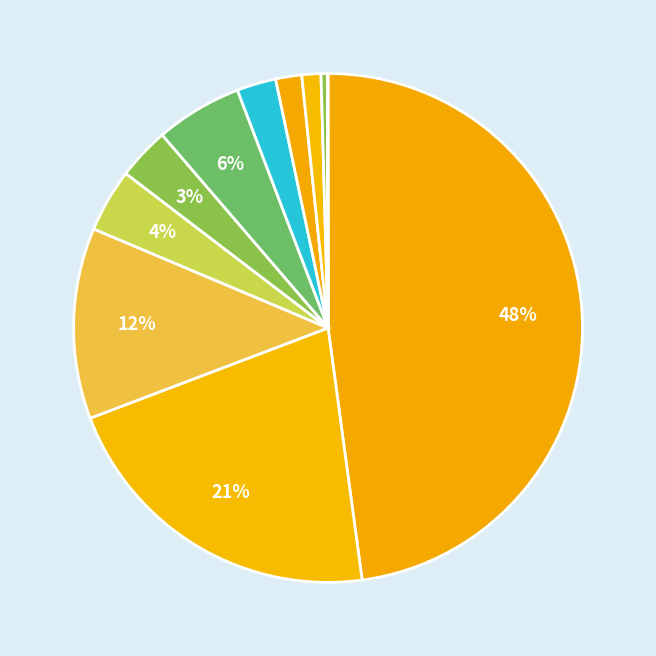

Does any single category account for the majority?

No